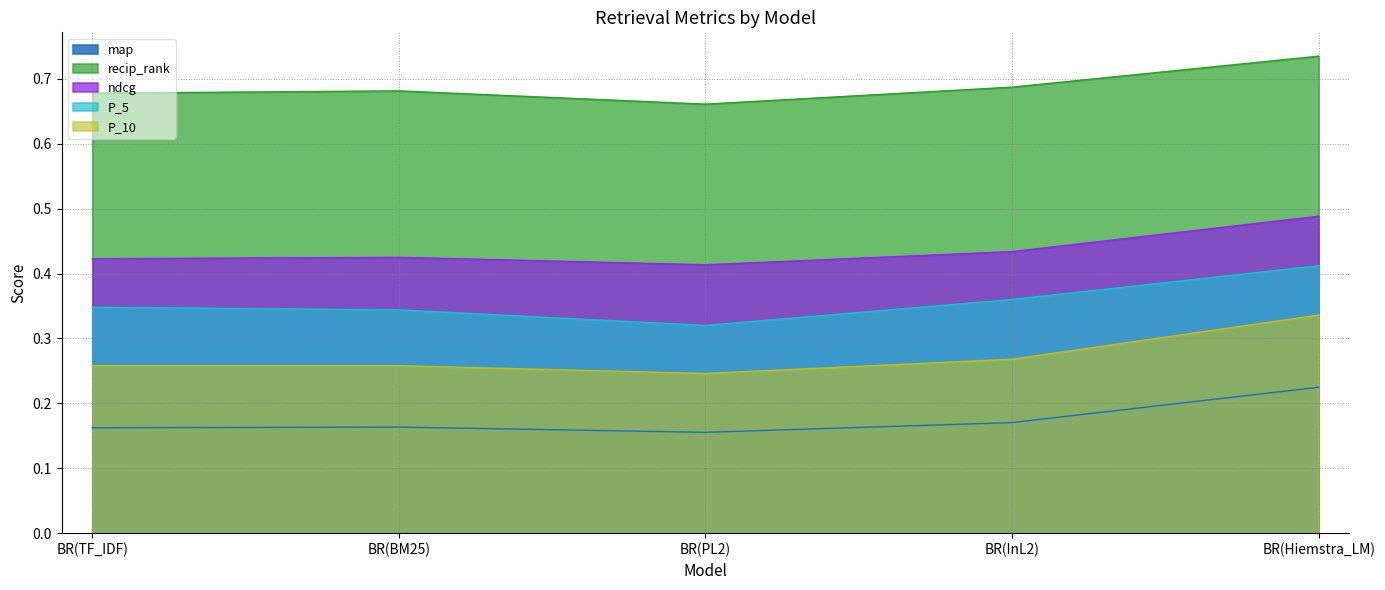

At how many categories does at least one series exceed 0?

5